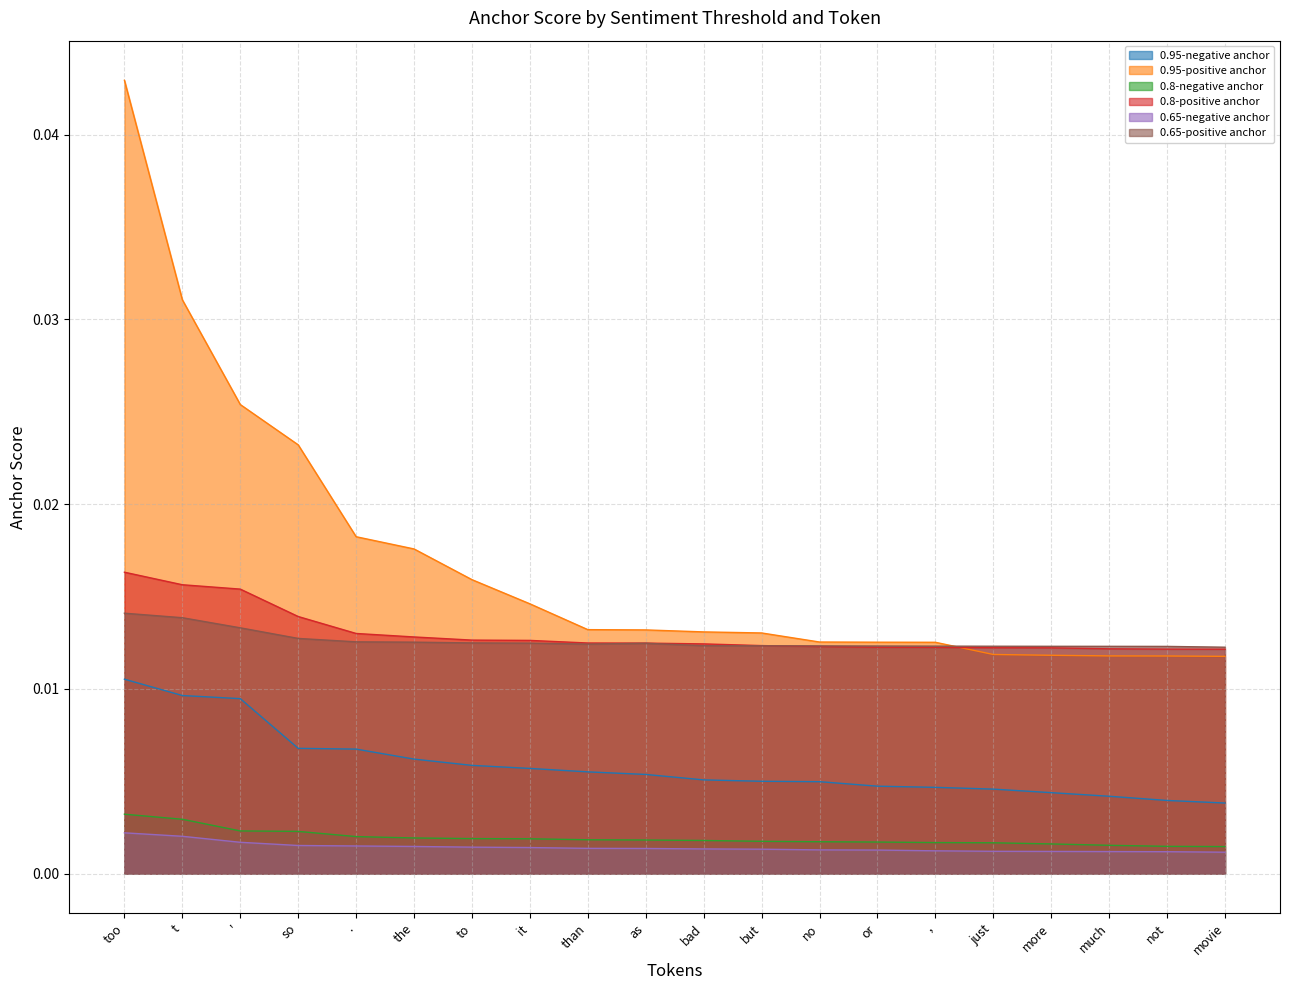

Rank the categories by 0.8-negative anchor value from lowest to highest.

movie, not, much, more, just, ,, or, no, but, bad, as, than, it, to, the, ., so, ', t, too